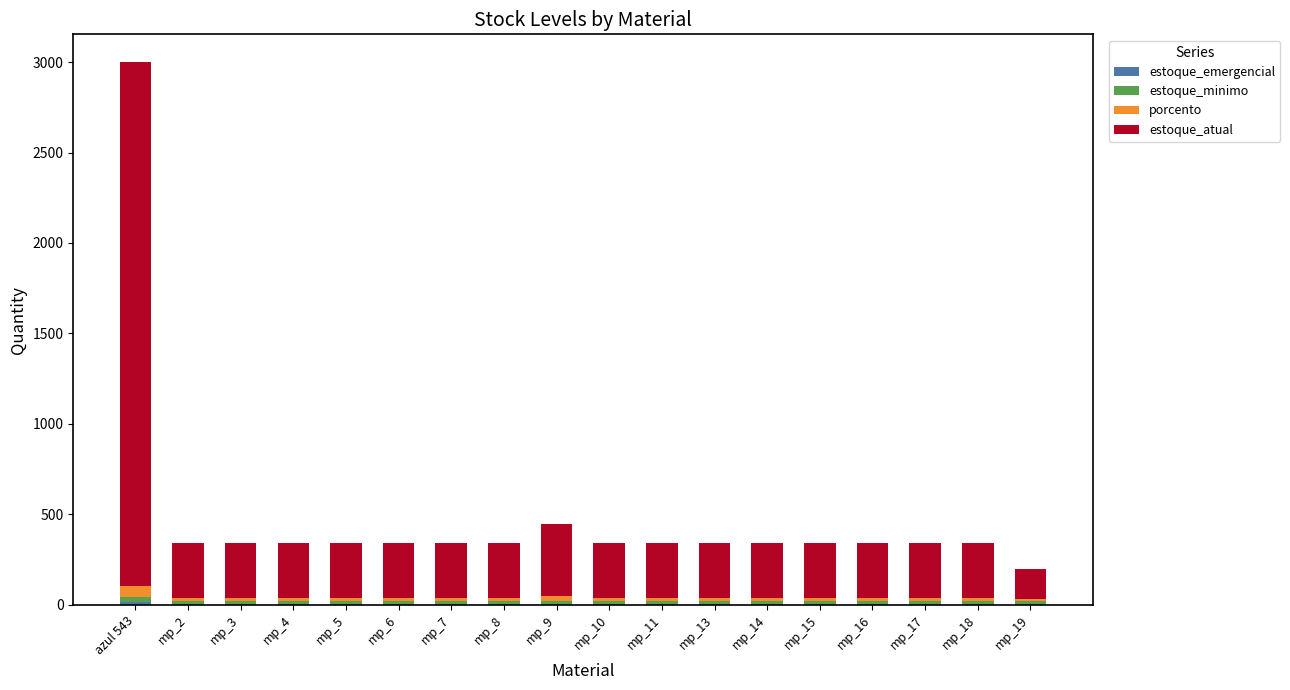

At which category is the sum across all series the highest?

azul 543